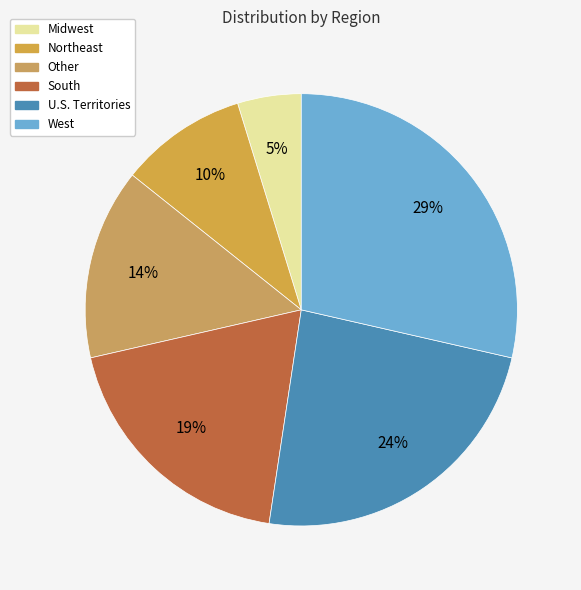

Which category has the smallest portion of the pie?

Midwest